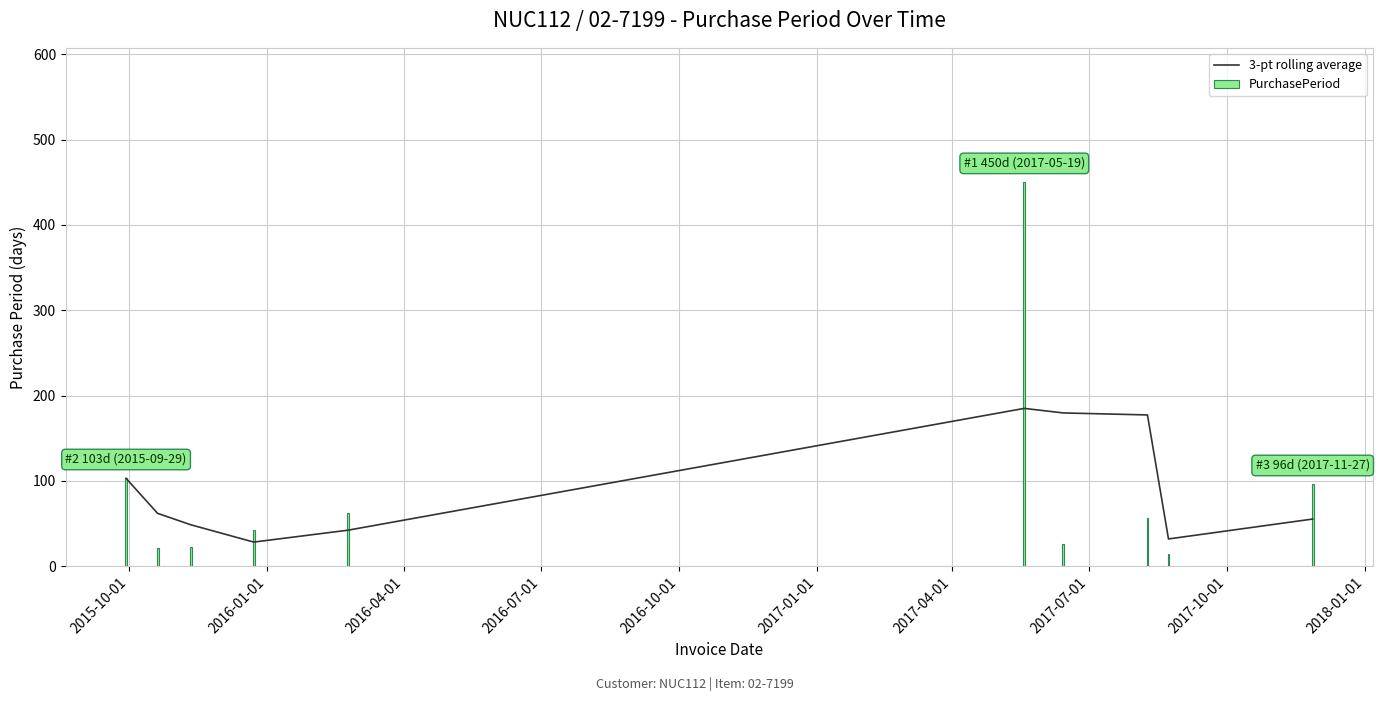

What is the sum of all PurchasePeriod values?

893